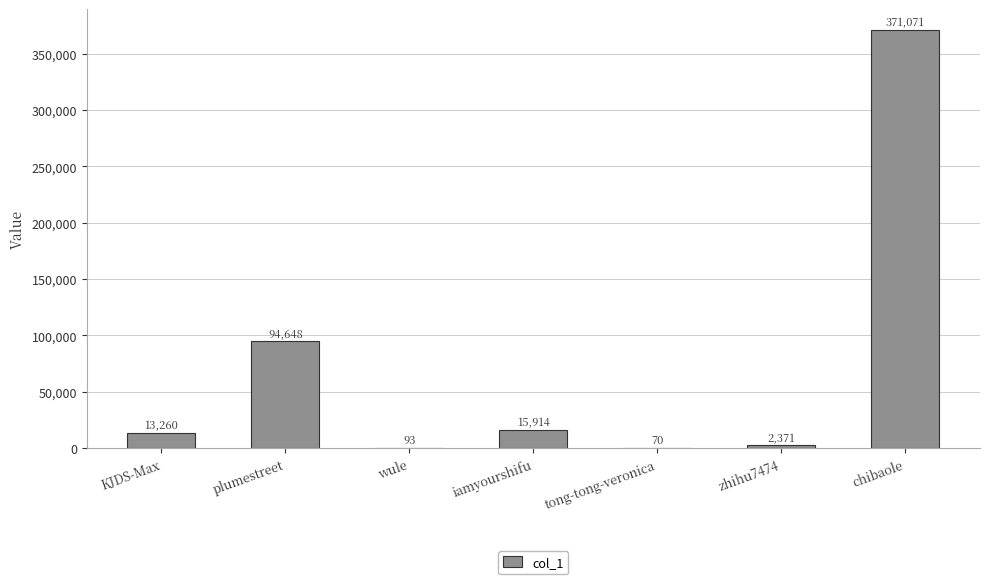

What is the sum of the values at wule and iamyourshifu?

16007